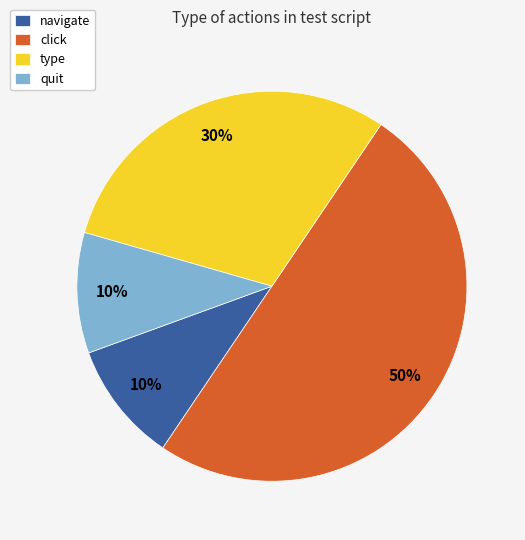

The type slice represents 30% of the pie. True or false?

True